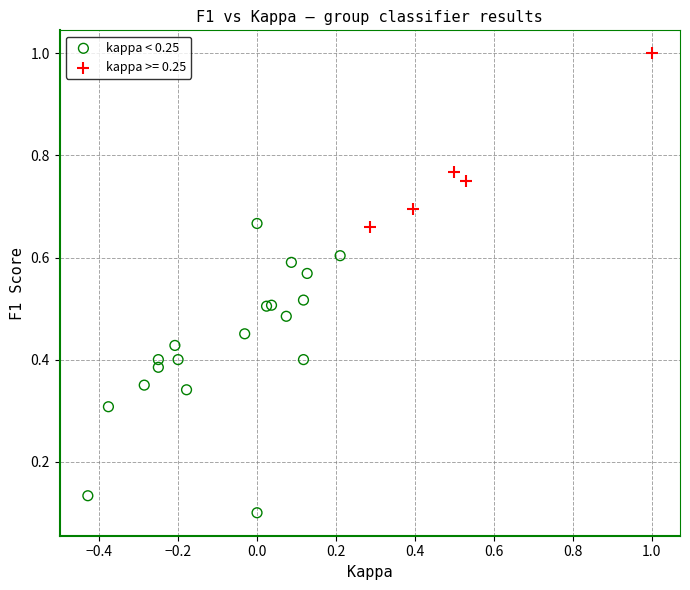

Which series reaches the minimum Y coordinate?

kappa < 0.25